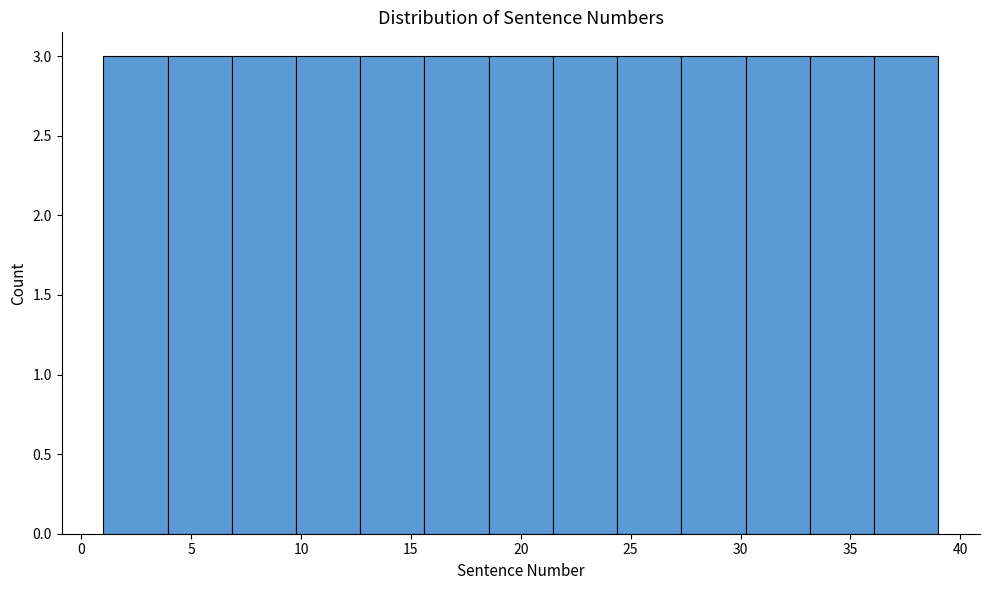

How tall is the bar that spans 10.0 to 12.5 on the x-axis? Neither the bar edges nor the heights are printed on the chart, so give them approximately, as read against the axes.

3